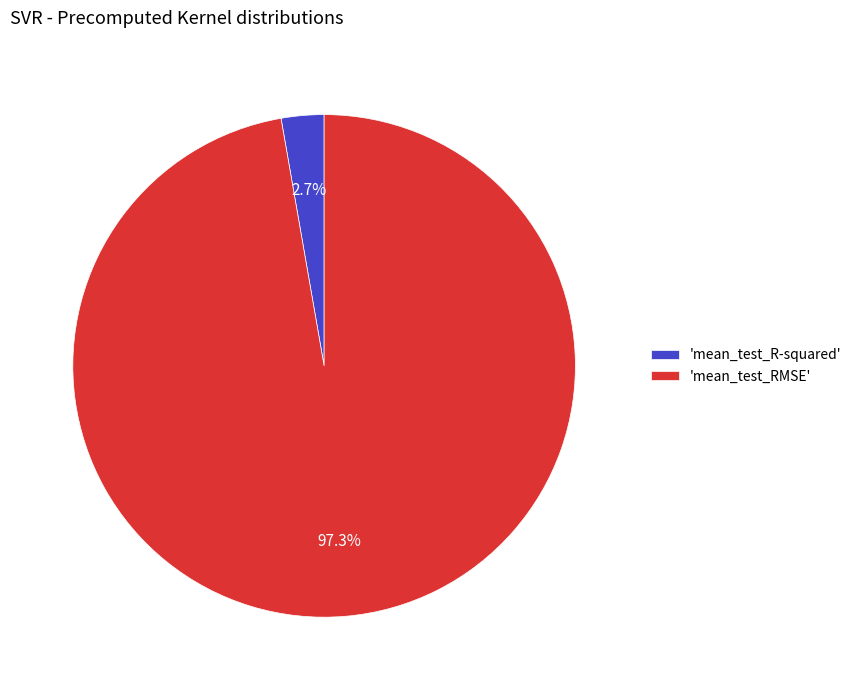

What percentage do 'mean_test_RMSE' and 'mean_test_R-squared' together represent?

100.0%